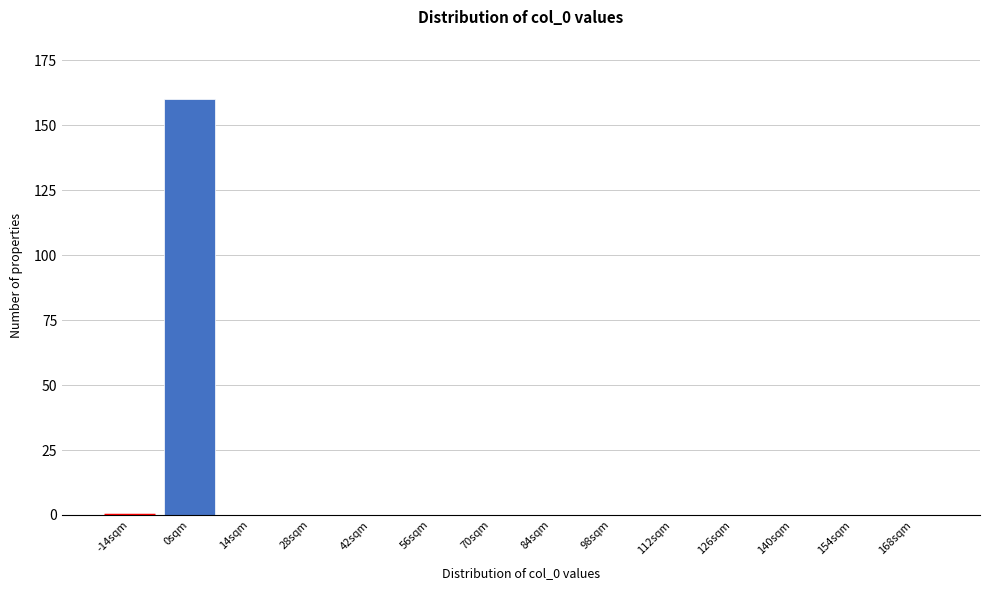

Reading left to right, transcribe all the data shown in this chart.

-14sqm=0	0sqm=160	14sqm=0	28sqm=0	42sqm=0	56sqm=0	70sqm=0	84sqm=0	98sqm=0	112sqm=0	126sqm=0	140sqm=0	154sqm=0	168sqm=0